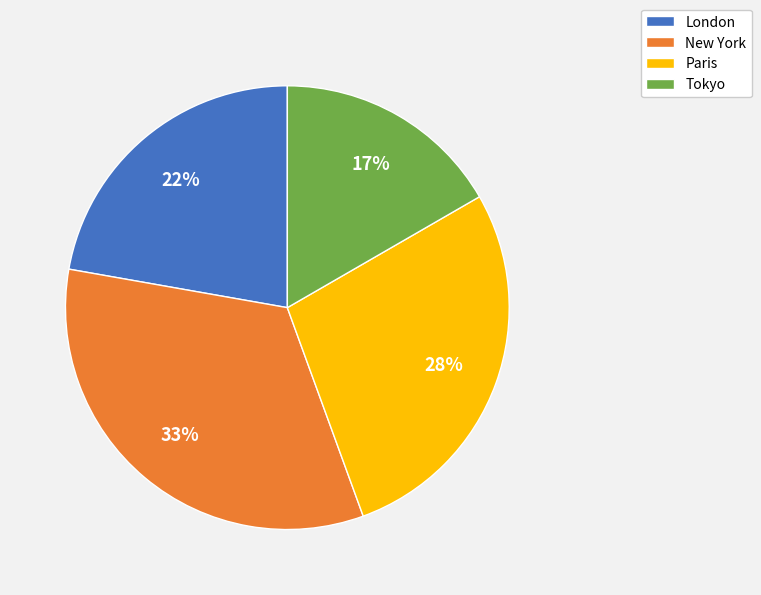

Between Tokyo and London, which is larger?

London